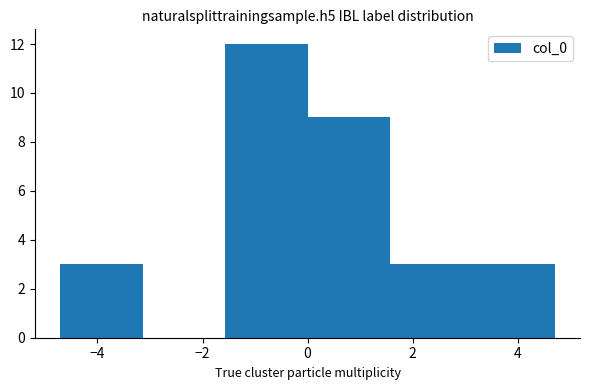

Reading left to right, list every bar in this chart as the range it spans on the x-axis followed by its height. Neither the bar edges nor the heights are printed on the chart, so give them approximately, as read against the axes.

-4.8 to -3.2: 3
-3.2 to -1.6: 0
-1.6 to 0.0: 12
0.0 to 1.6: 9
1.6 to 3.2: 3
3.2 to 4.8: 3